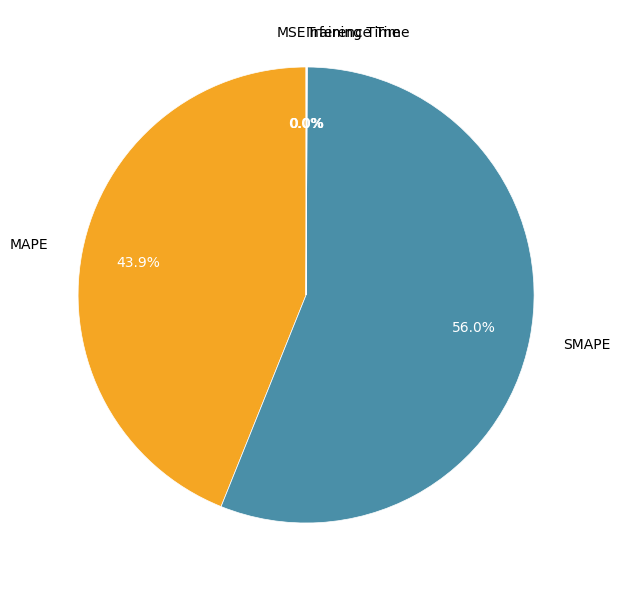

What percentage is NOT represented by MAPE?

56.1%